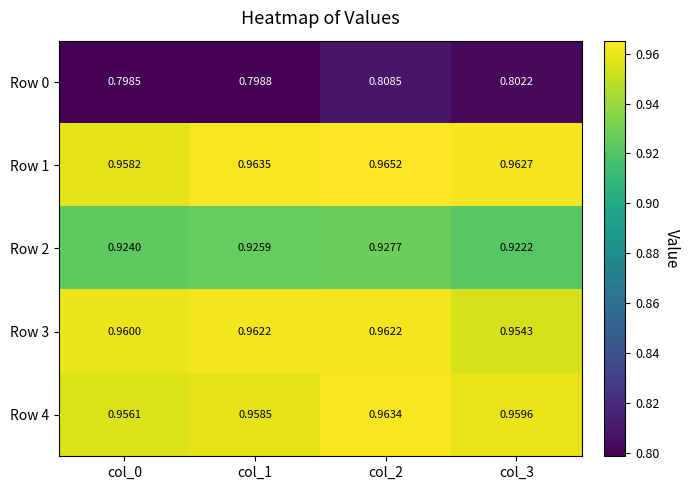

Which has a higher value, col_0 or col_3?

col_3